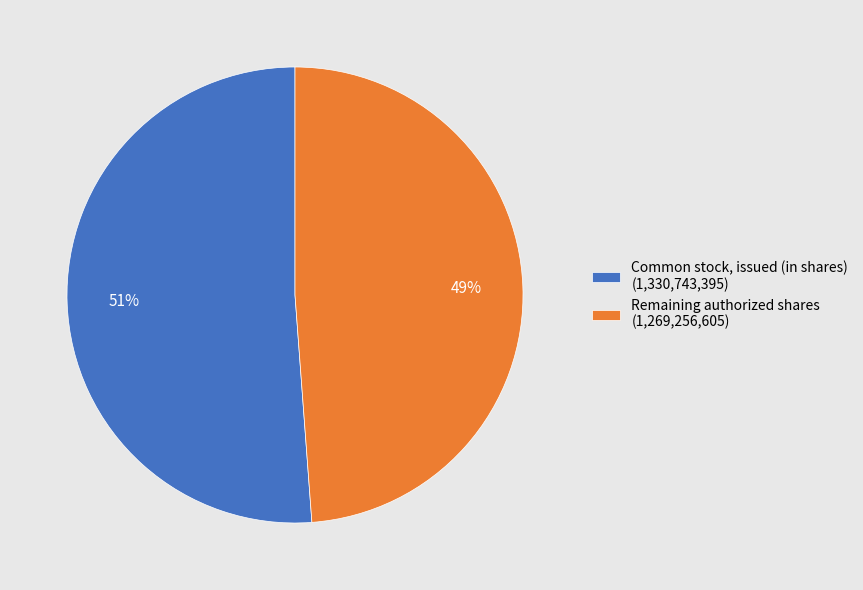

Rank the categories by value from lowest to highest.

Remaining authorized shares (1,269,256,605), Common stock, issued (in shares) (1,330,743,395)